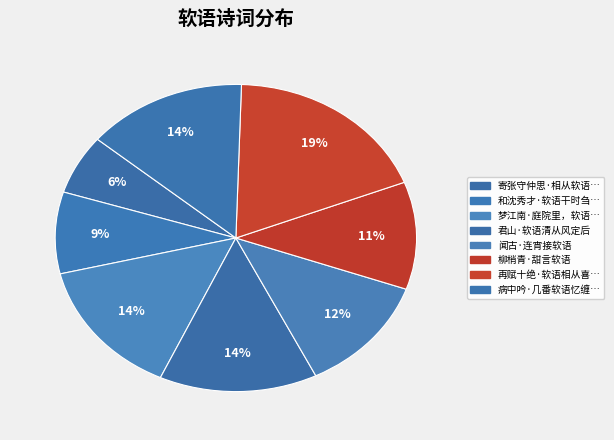

What is the smallest slice in the pie chart?

寄张守仲思·相从软语说睽离